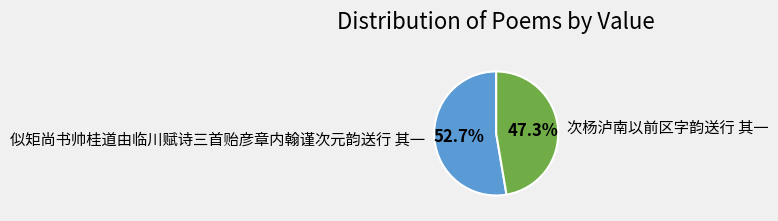

Which category has the smallest portion of the pie?

次杨泸南以前区字韵送行 其一